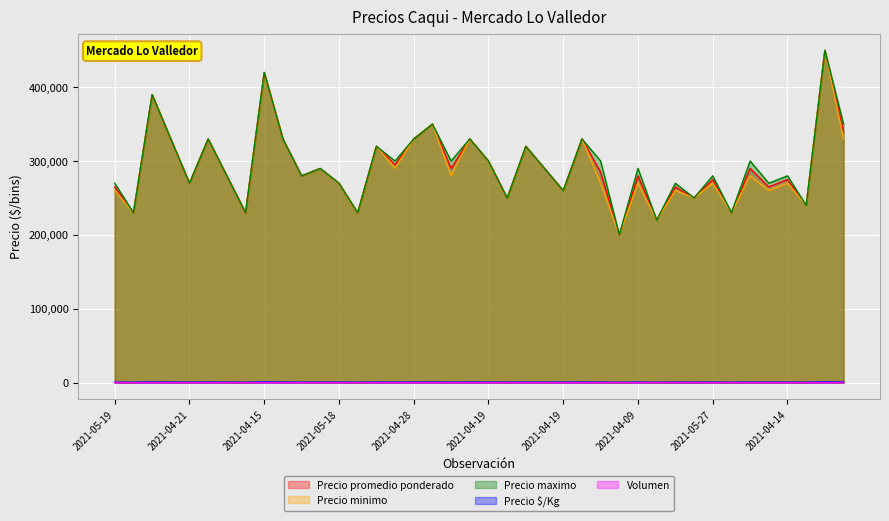

How many lines are shown in the chart?

5